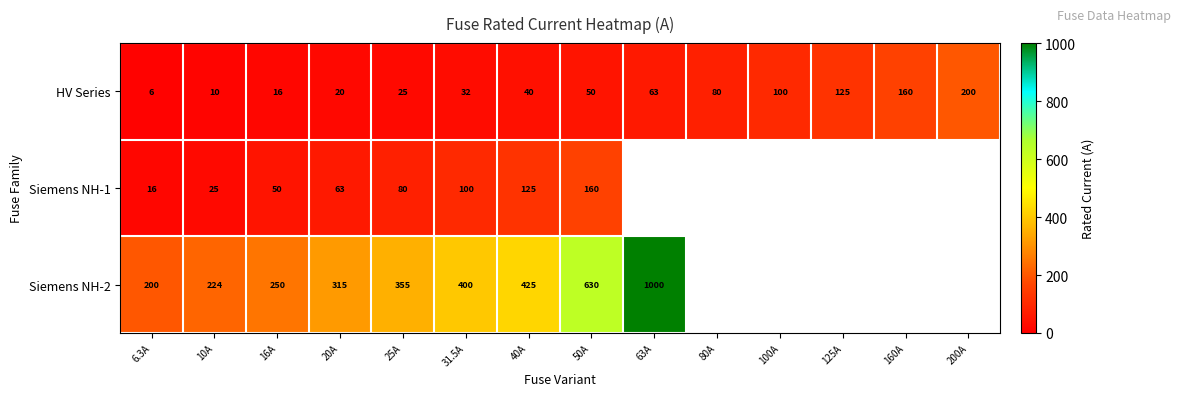

Which label corresponds to the largest value in the chart?

63A